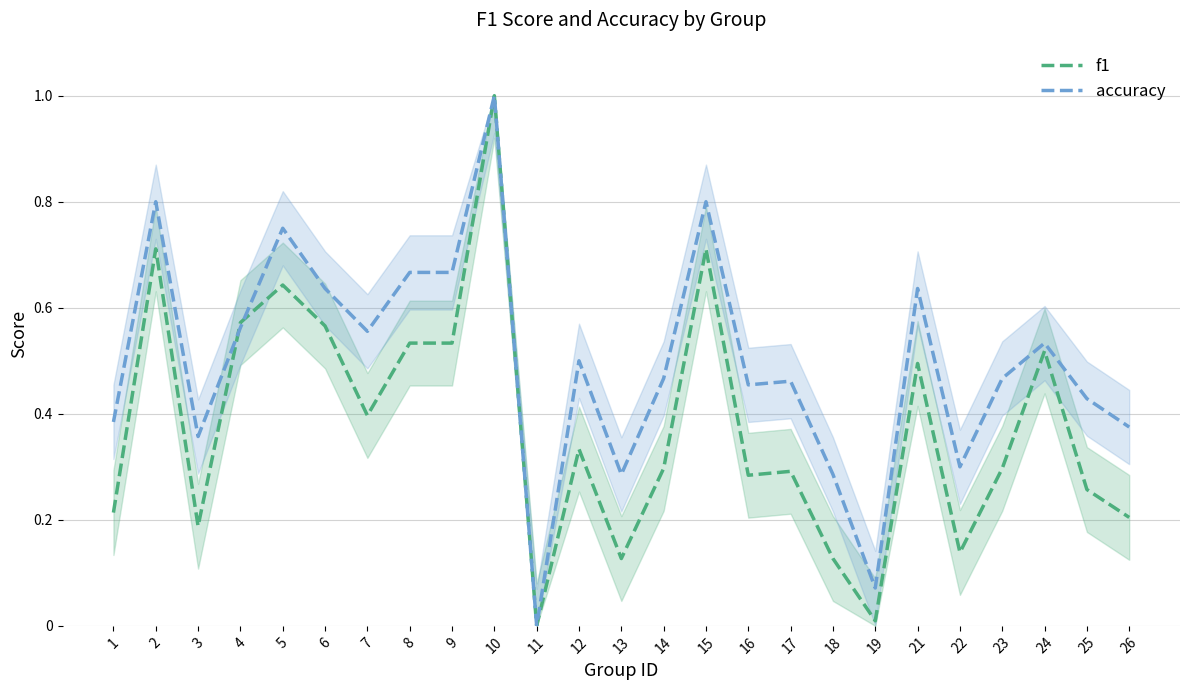

True or false: accuracy has a value of 1.0 at 6.

False